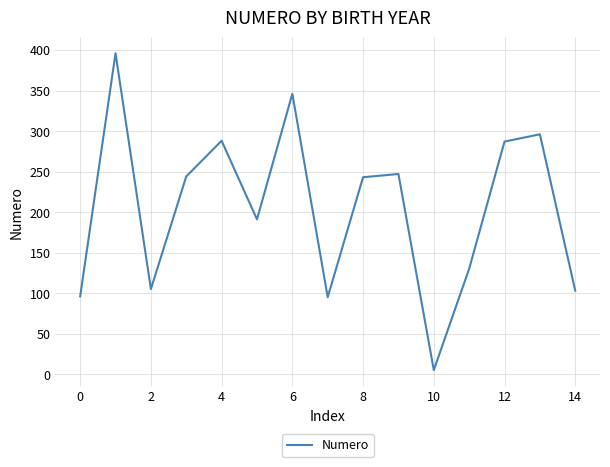

What is the maximum value shown in the chart?

396